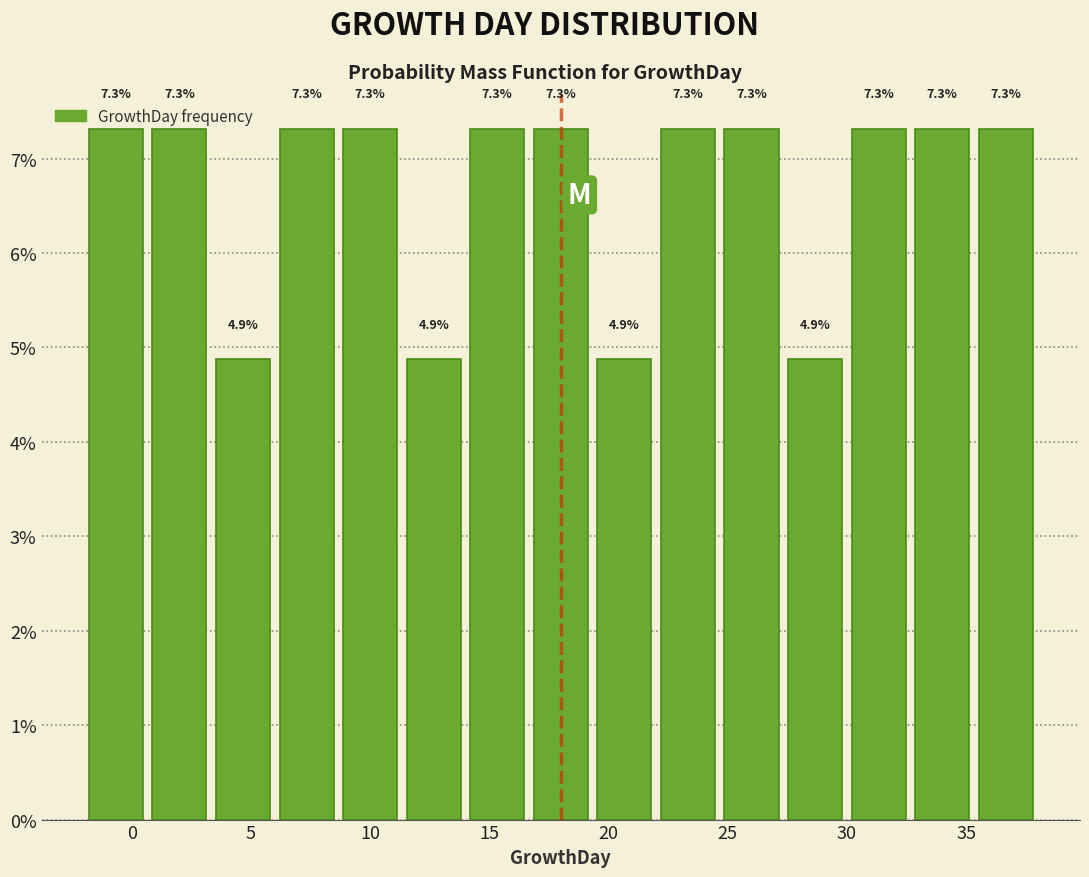

Reading left to right, transcribe this chart: for each bar, give the range it covers on the x-axis and its height. The bar edges are not printed on the chart, so give them approximately, as read against the axis.

-2.0 to 0.5: 7.3
0.5 to 3.5: 7.3
3.5 to 6.0: 4.9
6.0 to 8.5: 7.3
8.5 to 11.5: 7.3
11.5 to 14.0: 4.9
14.0 to 16.5: 7.3
16.5 to 19.5: 7.3
19.5 to 22.0: 4.9
22.0 to 24.5: 7.3
24.5 to 27.5: 7.3
27.5 to 30.0: 4.9
30.0 to 32.5: 7.3
32.5 to 35.5: 7.3
35.5 to 38.0: 7.3